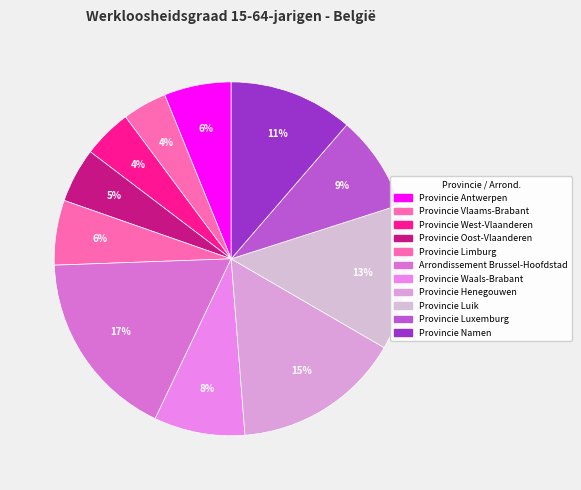

True or false: Provincie West-Vlaanderen accounts for 4% of the total.

True